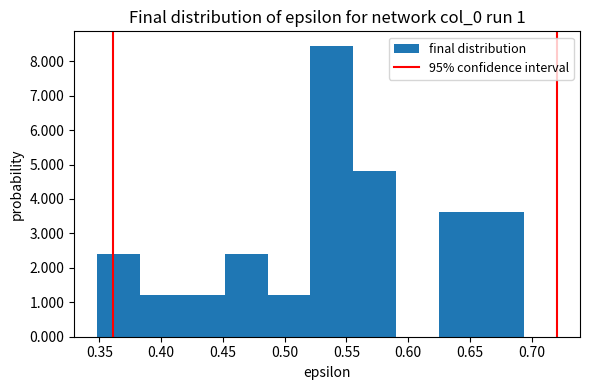

Over which range of the x-axis is the bar tallest?

0.520 to 0.555